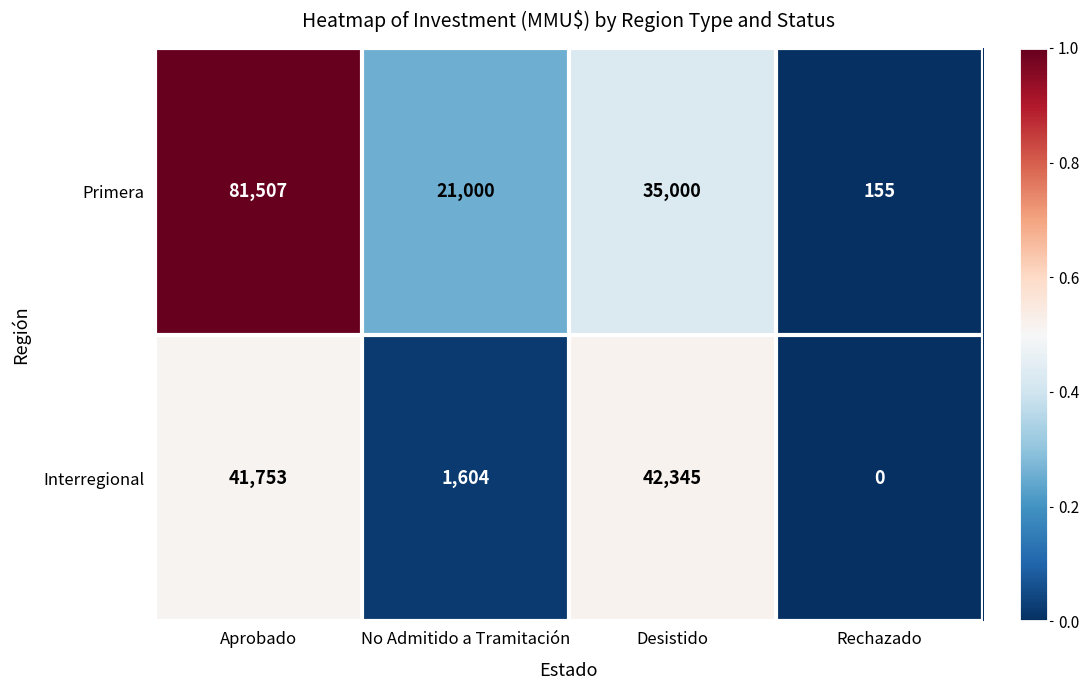

At which category is the sum across all series the highest?

Aprobado